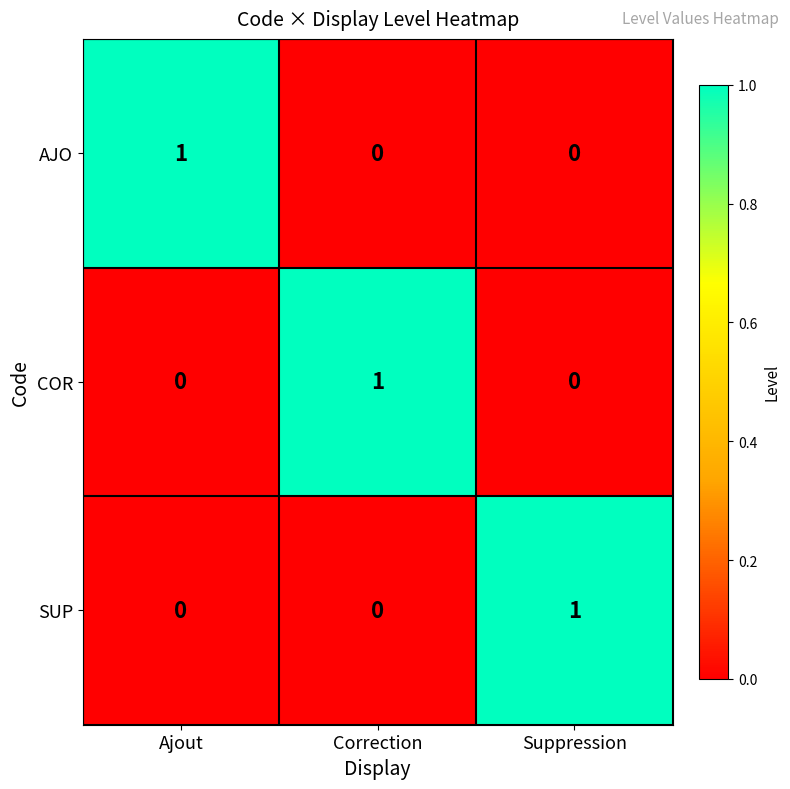

At how many categories does at least one series exceed 0?

3